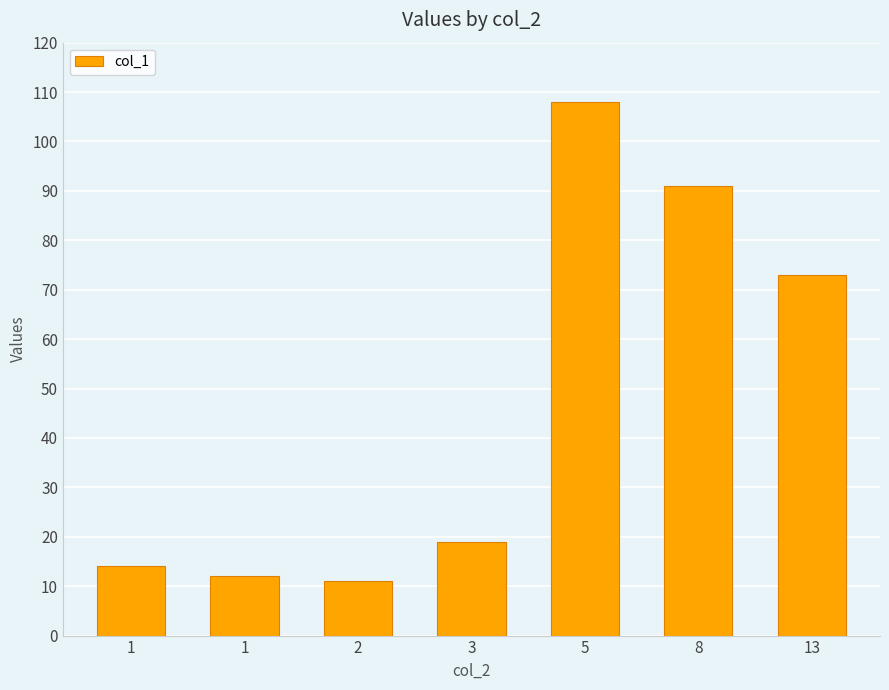

At which label is the value closest to 59?

13